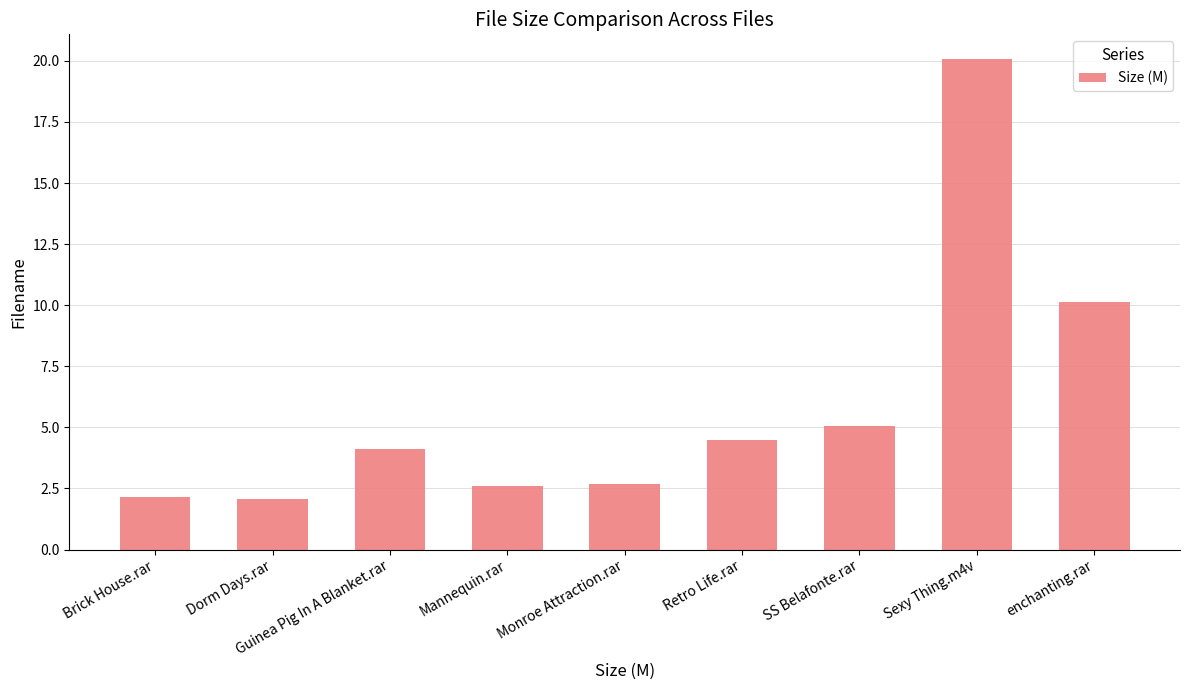

What is the average value?

5.9